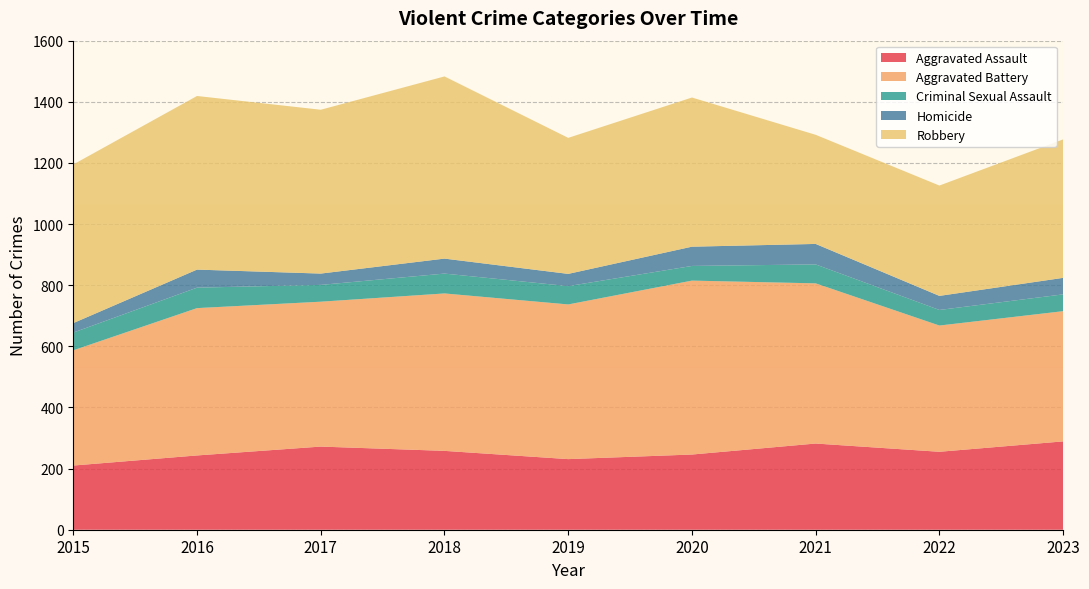

Reading right to left, extract all data points from this chart.

Aggravated Assault: 289	255	282	246	231	258	272	243	210
Aggravated Battery: 426	413	524	569	506	515	474	482	377
Criminal Sexual Assault: 55	51	62	48	60	65	55	67	58
Homicide: 54	46	67	63	40	49	37	59	31
Robbery: 453	361	357	488	445	596	536	568	519